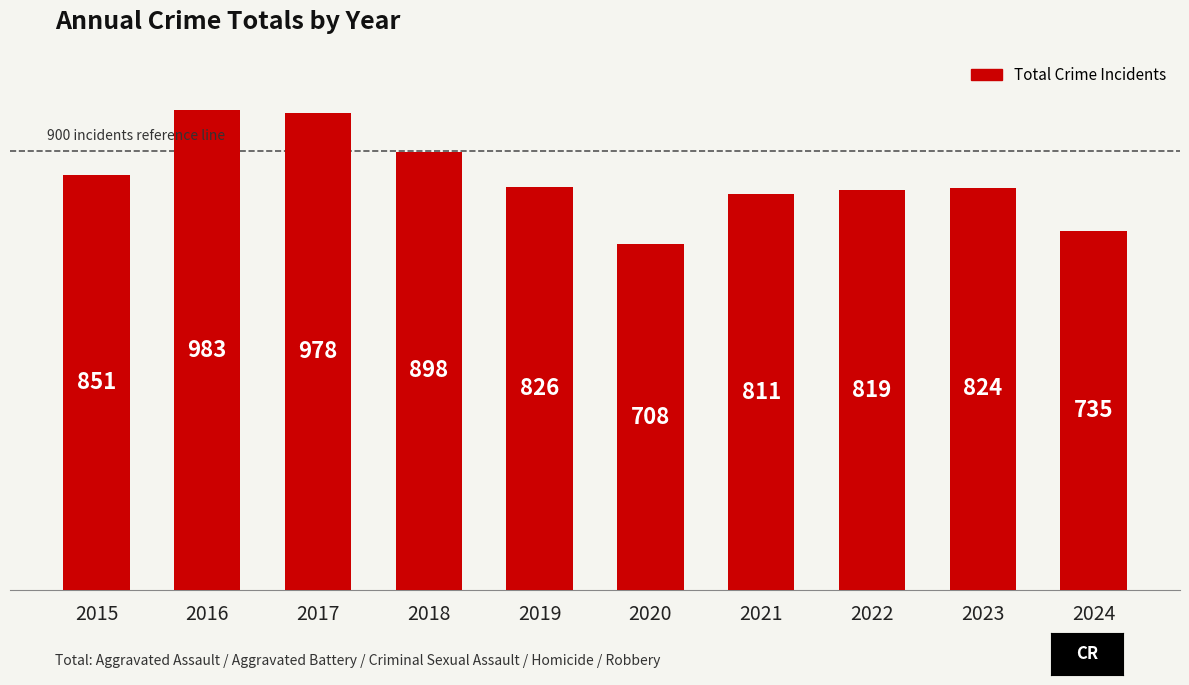

The value at 2017 is 1717. True or false?

False